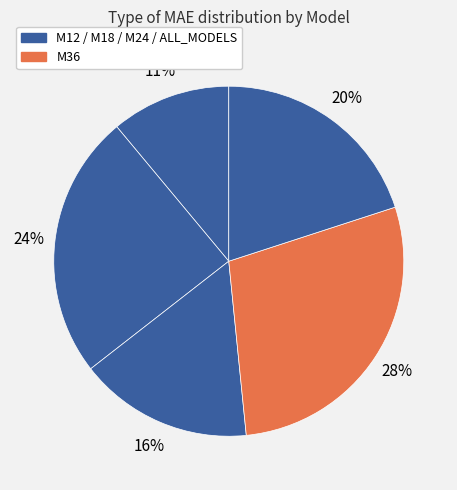

Rank the categories by value from highest to lowest.

M36, M18, ALL_MODELS, M24, M12